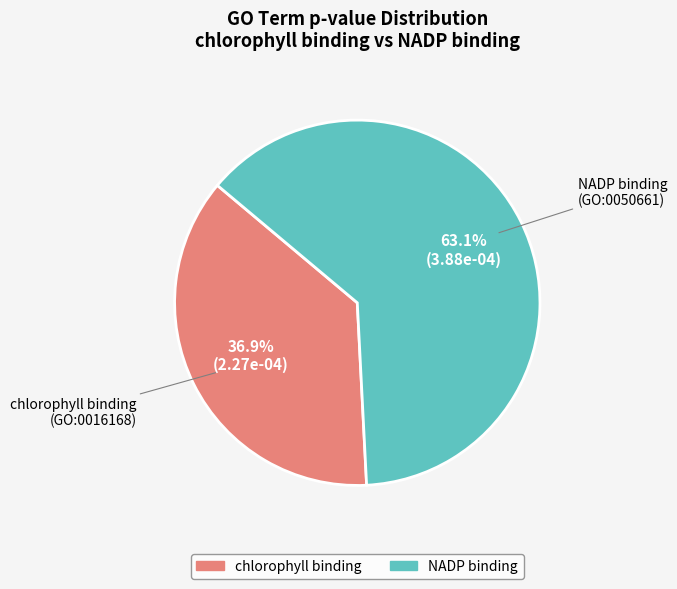

Which slice is the smallest?

chlorophyll binding